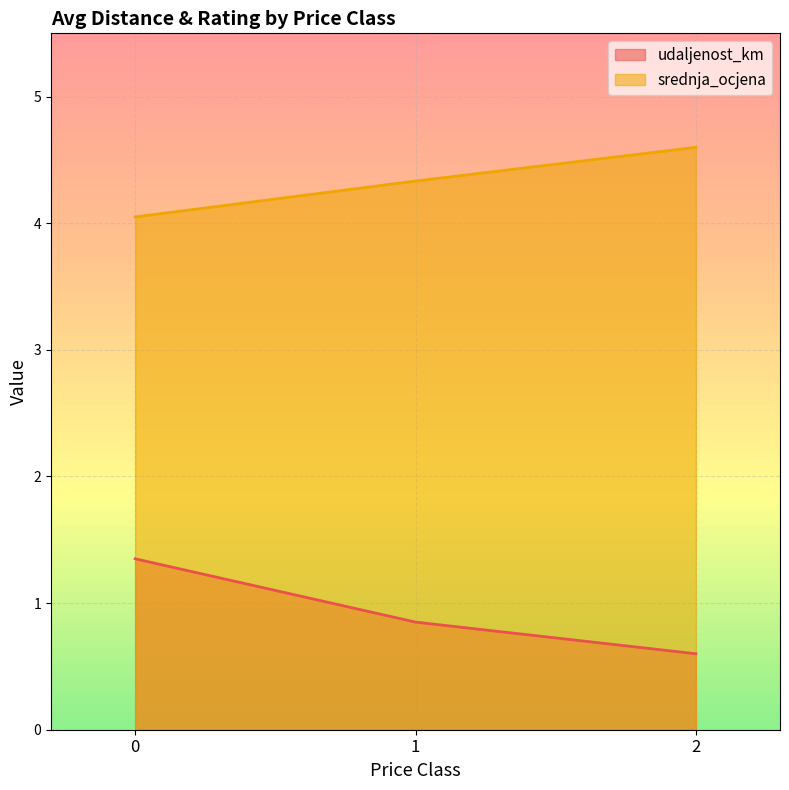

Which series has the largest total across all categories?

srednja_ocjena